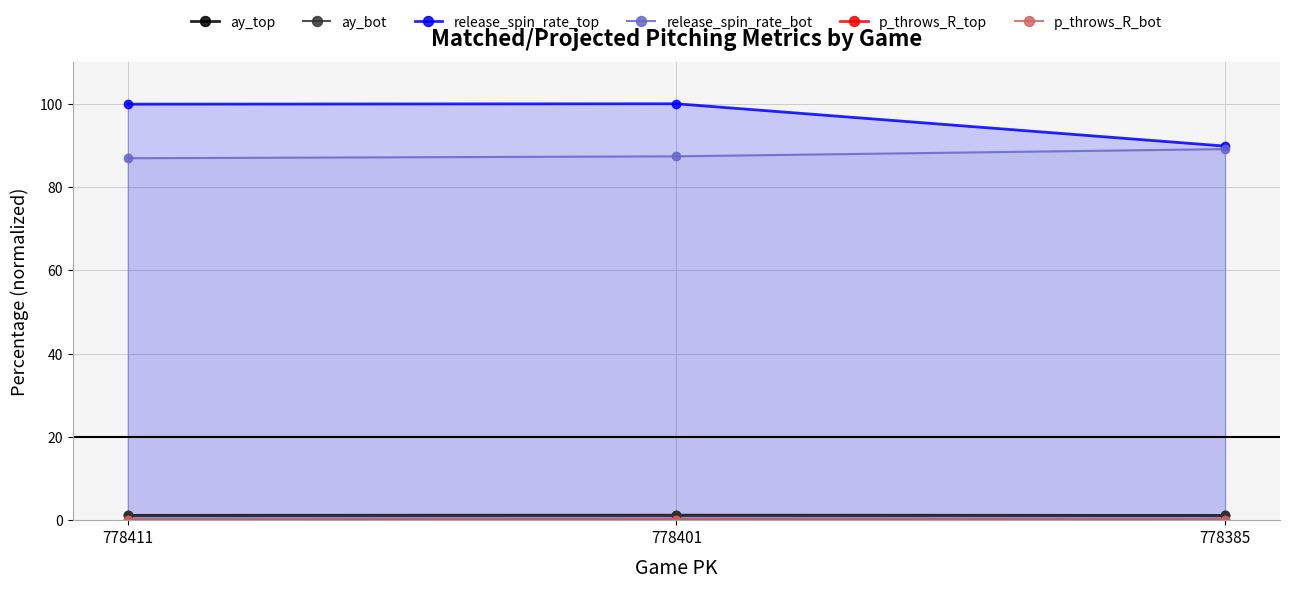

Reading left to right, transcribe all the data shown in this chart.

ay_top: 778411=1.2	778401=1.2	778385=1.1
ay_bot: 778411=1.1	778401=1.1	778385=1.2
release_spin_rate_top: 778411=99.9	778401=100.0	778385=89.8
release_spin_rate_bot: 778411=86.9	778401=87.4	778385=89.1
p_throws_R_top: 778411=0.0	778401=0.0	778385=0.0
p_throws_R_bot: 778411=0.0	778401=0.0	778385=0.0